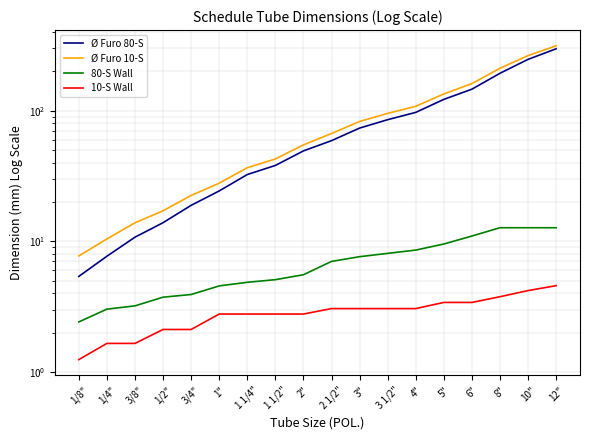

Reading right to left, what are all the values shown in this chart?

Ø Furo 80-S: 298.4	247.7	193.7	146.3	122.2	97.2	85.4	73.7	59.0	49.2	38.1	32.5	24.3	18.9	13.9	10.8	7.7	5.4
Ø Furo 10-S: 314.7	264.7	211.6	161.5	134.5	108.2	95.5	82.8	66.9	54.8	42.7	36.6	27.9	22.4	17.1	13.8	10.4	7.7
80-S Wall: 12.7	12.7	12.7	11.0	9.5	8.6	8.1	7.6	7.0	5.5	5.1	4.8	4.5	3.9	3.7	3.2	3.0	2.4
10-S Wall: 4.6	4.2	3.8	3.4	3.4	3.0	3.0	3.0	3.0	2.8	2.8	2.8	2.8	2.1	2.1	1.6	1.6	1.2